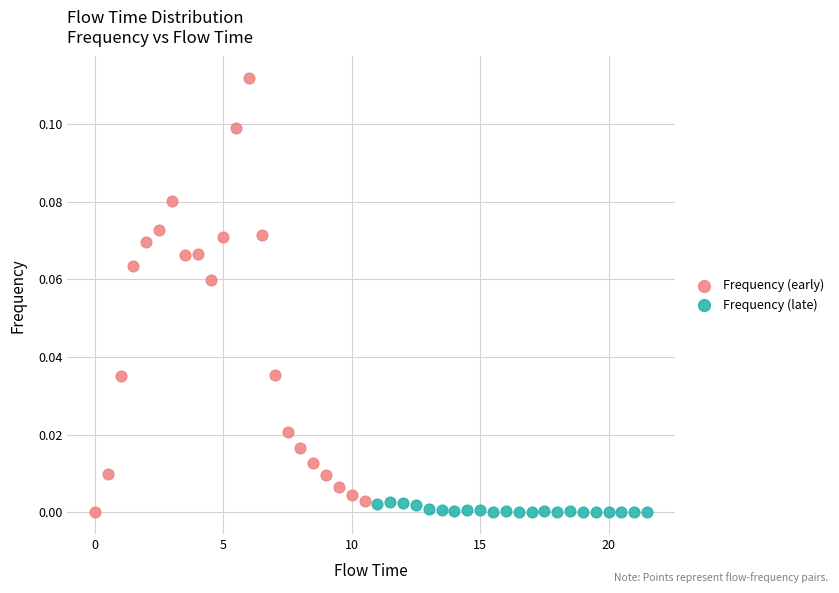

Which series contains the highest Y value?

Frequency (early)